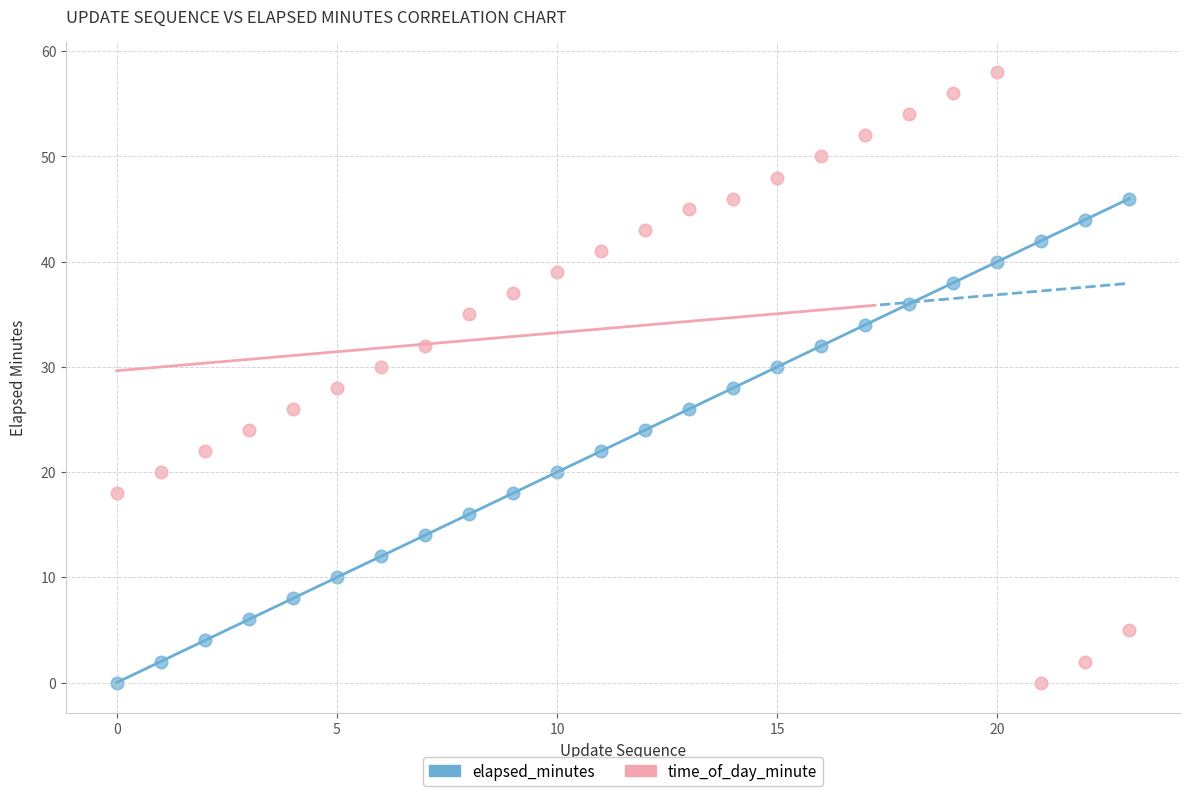

Which series reaches the maximum Y coordinate?

time_of_day_minute